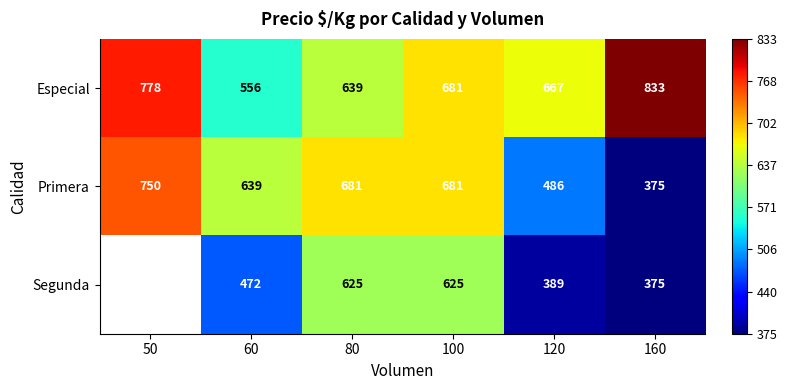

What value does the Especial series have at 100, to the nearest 10?

680